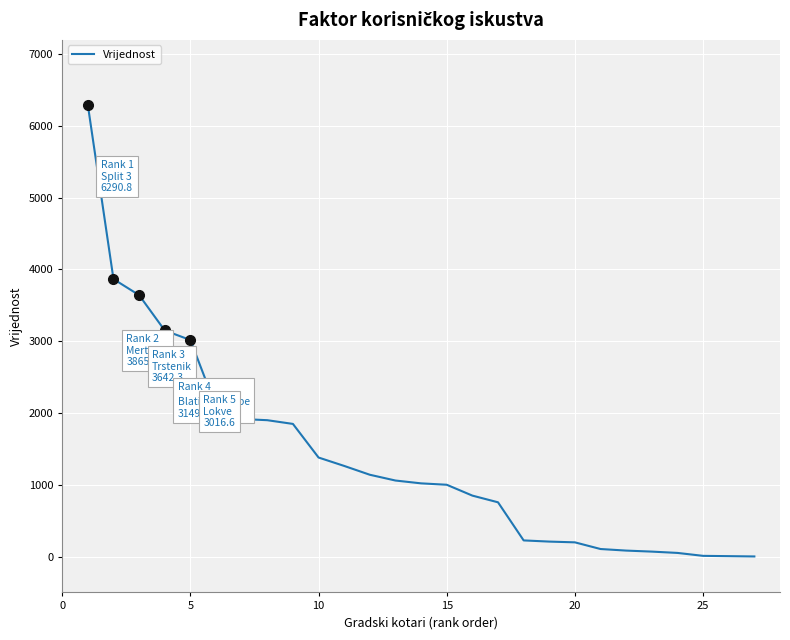

What is the difference between the maximum and minimum values?

6289.8